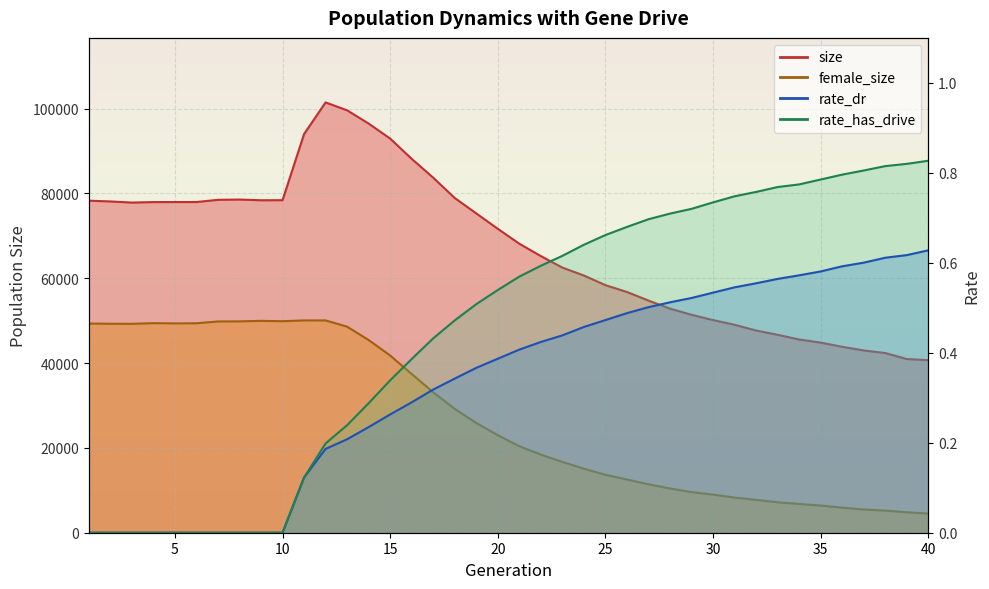

The rate_dr series shows 0.4 at 16. True or false?

False